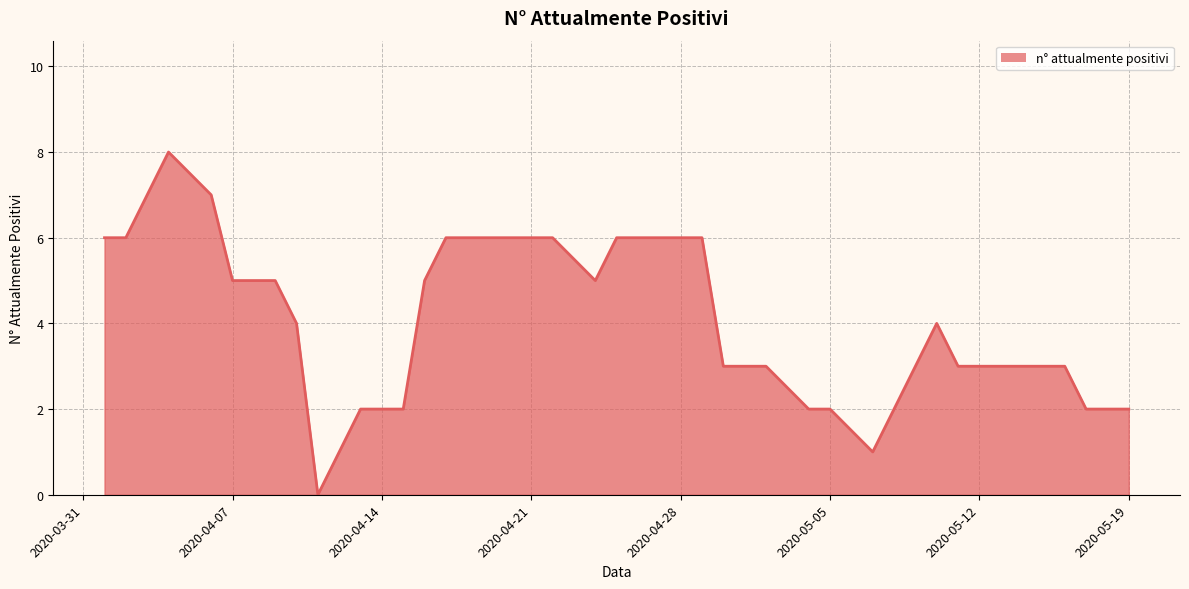

What is the maximum value shown in the chart?

8